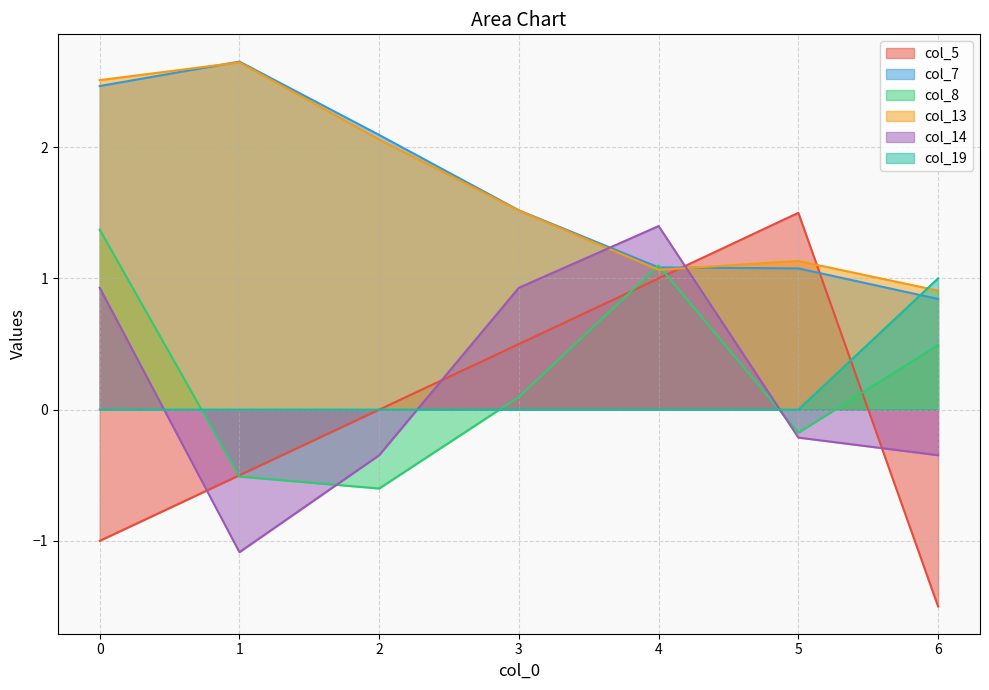

Reading left to right, transcribe all the data shown in this chart.

col_5: 0=-1.0	1=-0.5	2=0.0	3=0.5	4=1.0	5=1.5	6=-1.5
col_7: 0=2.5	1=2.7	2=2.1	3=1.5	4=1.1	5=1.1	6=0.8
col_8: 0=1.4	1=-0.5	2=-0.6	3=0.1	4=1.1	5=-0.2	6=0.5
col_13: 0=2.5	1=2.6	2=2.1	3=1.5	4=1.1	5=1.1	6=0.9
col_14: 0=0.9	1=-1.1	2=-0.3	3=0.9	4=1.4	5=-0.2	6=-0.3
col_19: 0=0.0	1=0.0	2=0.0	3=0.0	4=0.0	5=0.0	6=1.0